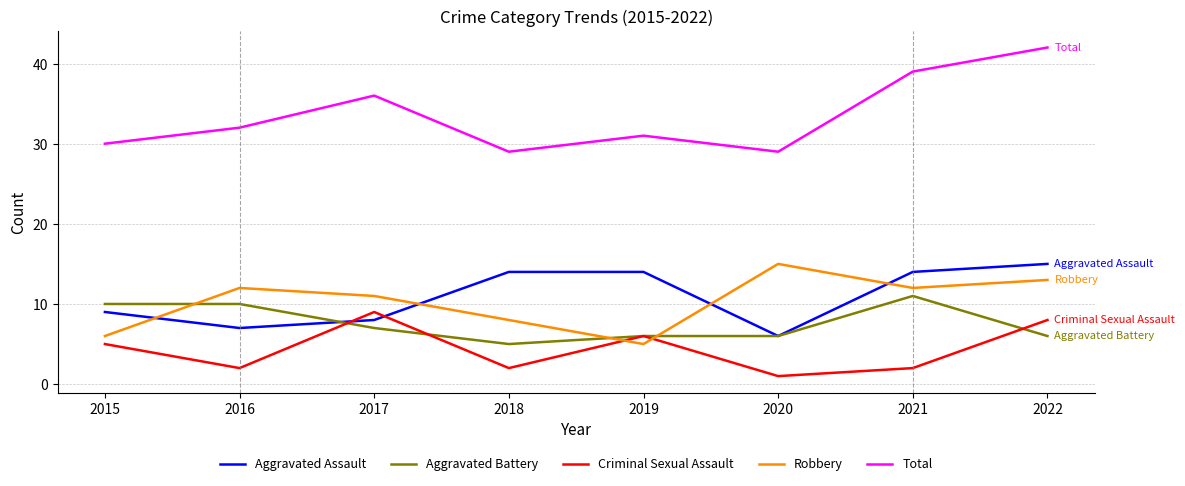

What is the difference between the highest and lowest values at 2022?

36